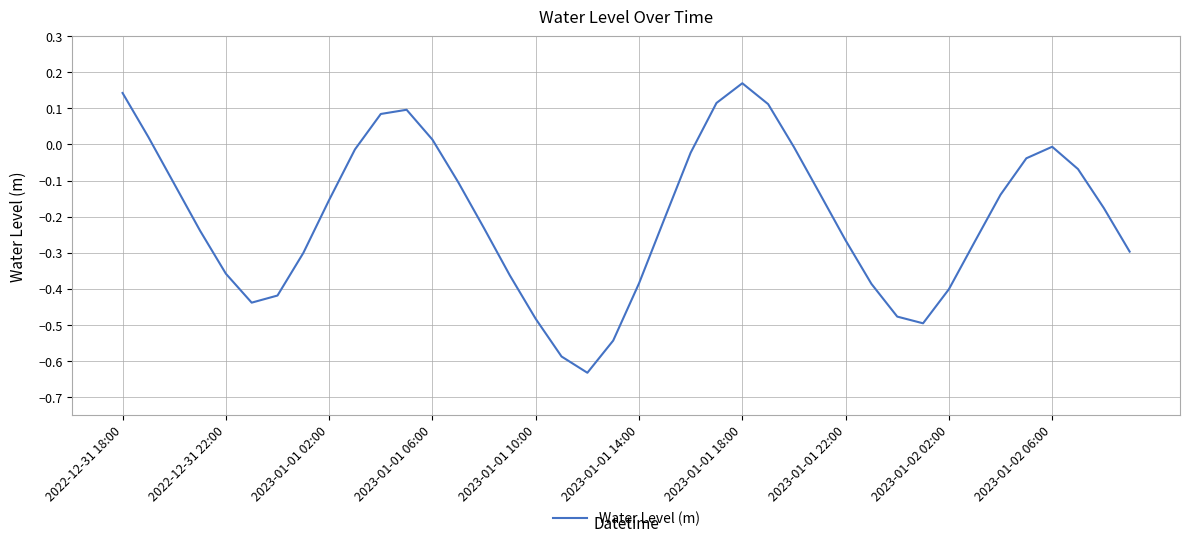

What is the difference between the maximum and minimum values?

0.8